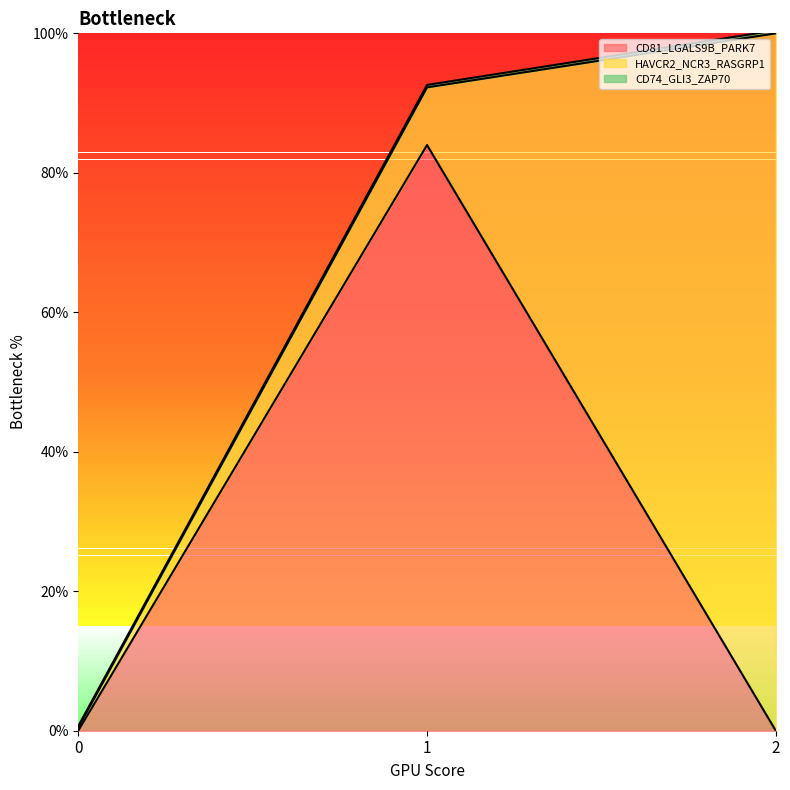

Rank the series by their maximum value, from lowest to highest.

CD74_GLI3_ZAP70, CD81_LGALS9B_PARK7, HAVCR2_NCR3_RASGRP1